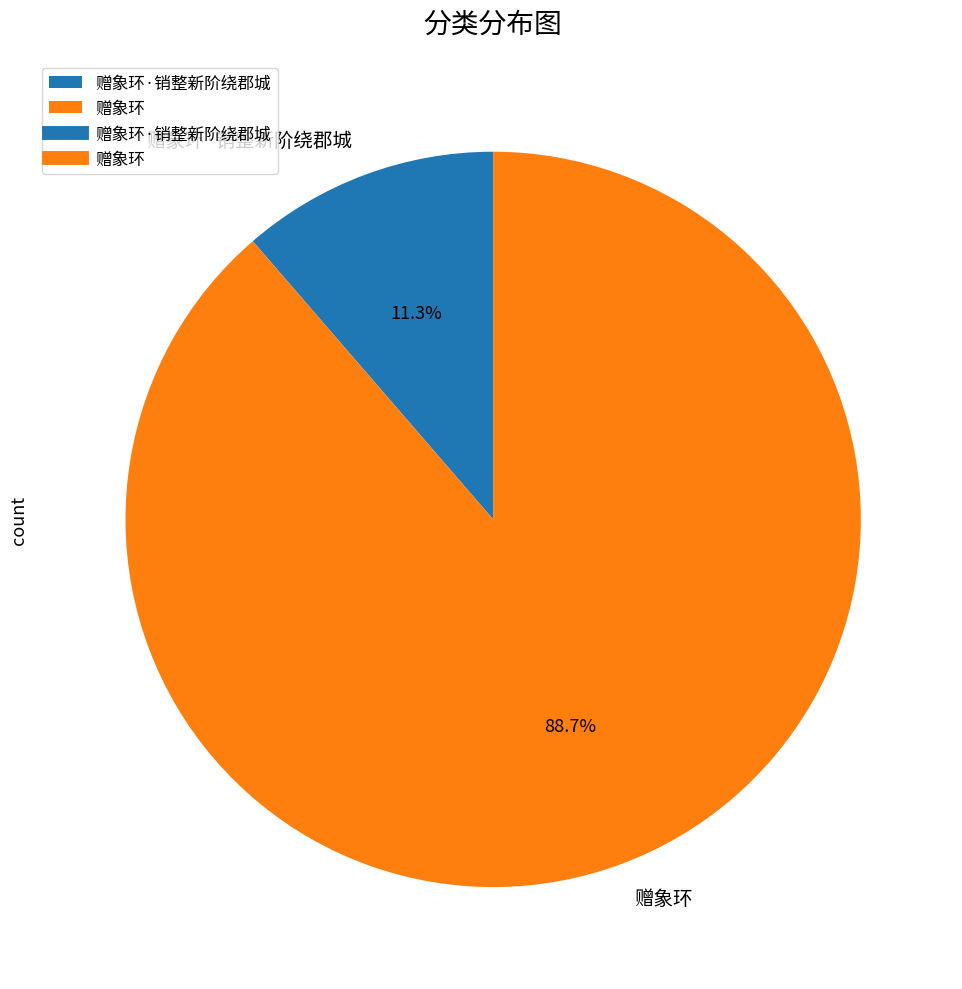

How many segments does this pie chart have?

2